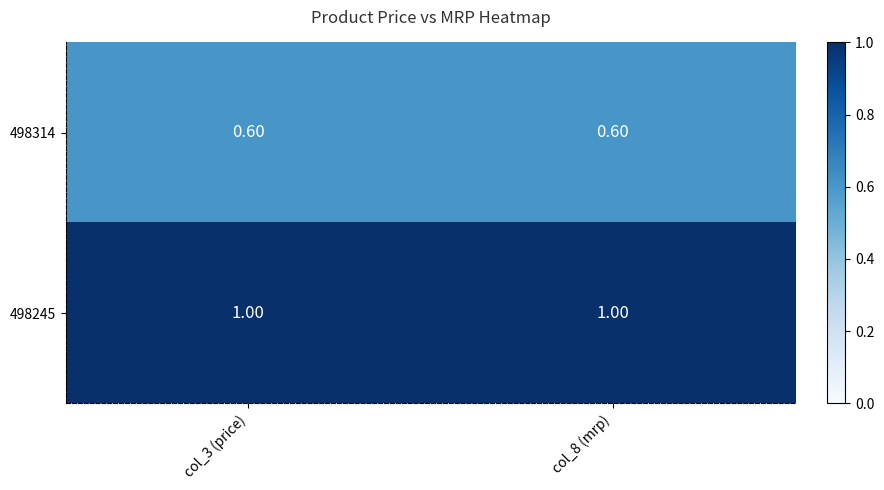

Rank the series by their maximum value, from highest to lowest.

498245, 498314